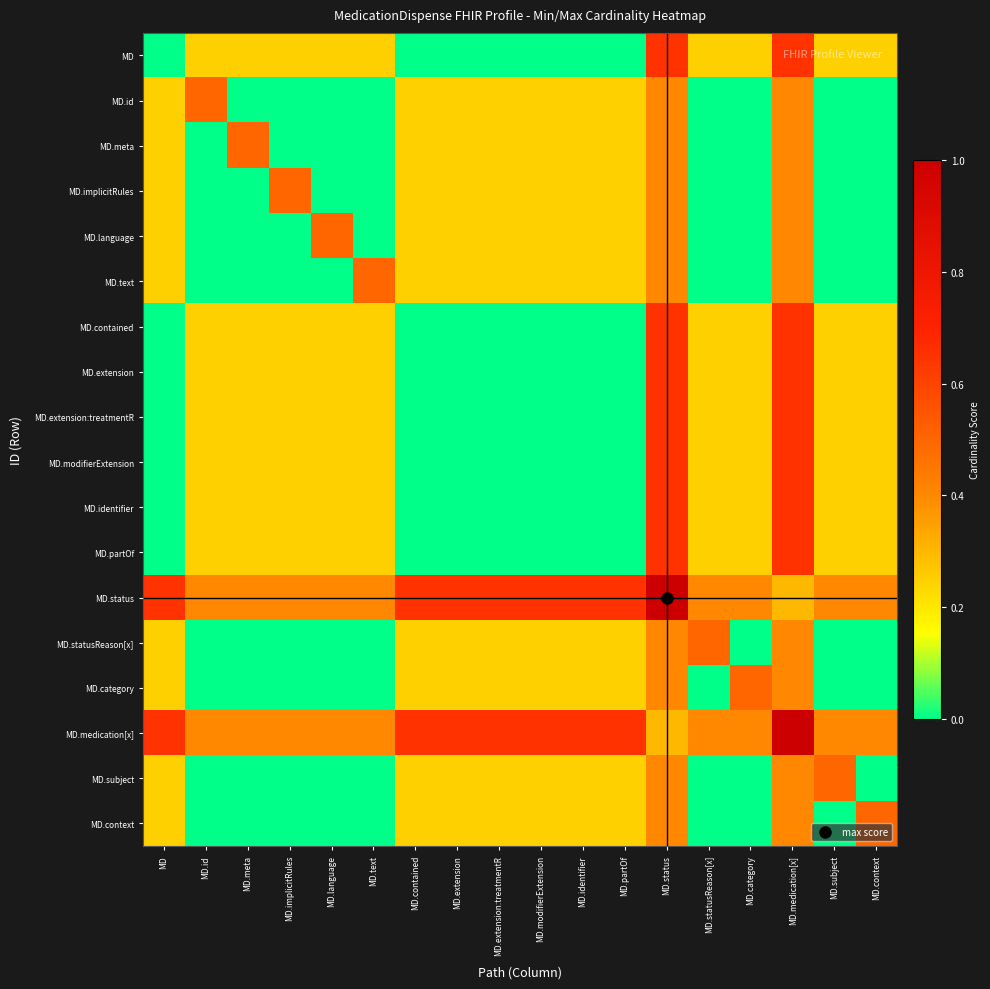

Rank the series at MD.statusReason[x] from lowest to highest value.

MD.id, MD.meta, MD.implicitRules, MD.language, MD.text, MD.category, MD.subject, MD.context, MD, MD.contained, MD.extension, MD.extension:treatmentR, MD.modifierExtension, MD.identifier, MD.partOf, MD.status, MD.medication[x], MD.statusReason[x]